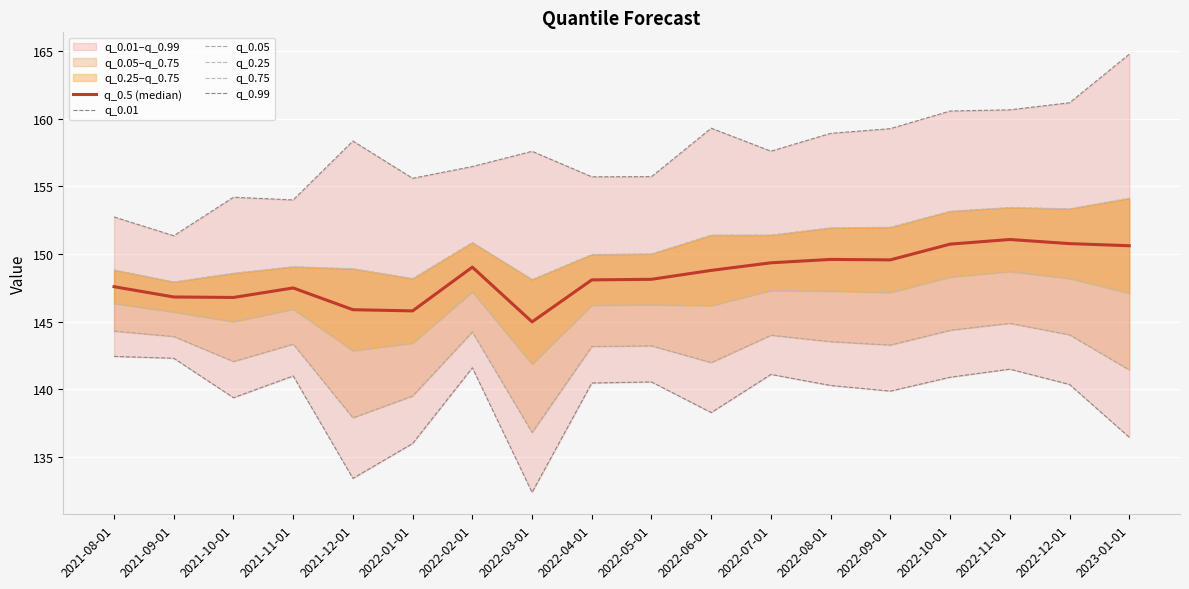

The q_0.5 (median) series shows 34.3 at 2022-04-01. True or false?

False